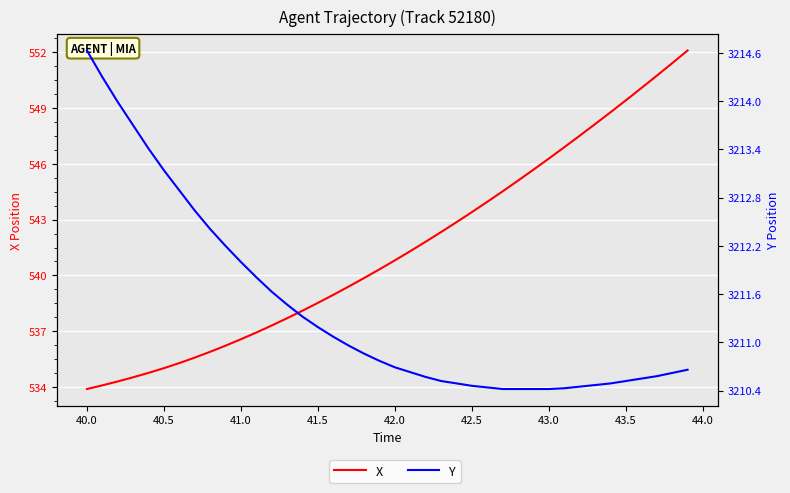

The value of X at 19 is 965.4. True or false?

False